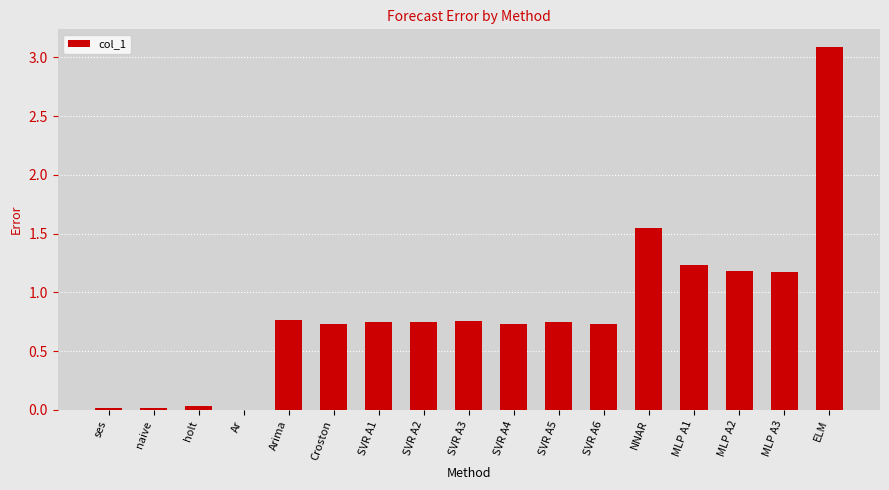

At which category does the chart reach its peak across all series?

ELM